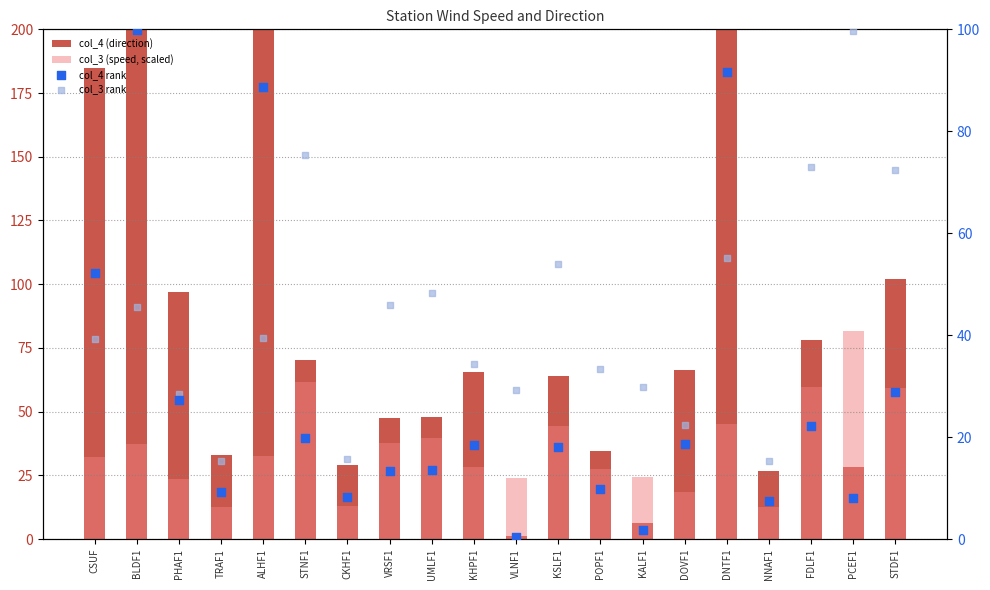

Which series has the widest spread of Y values?

col_4 (direction)